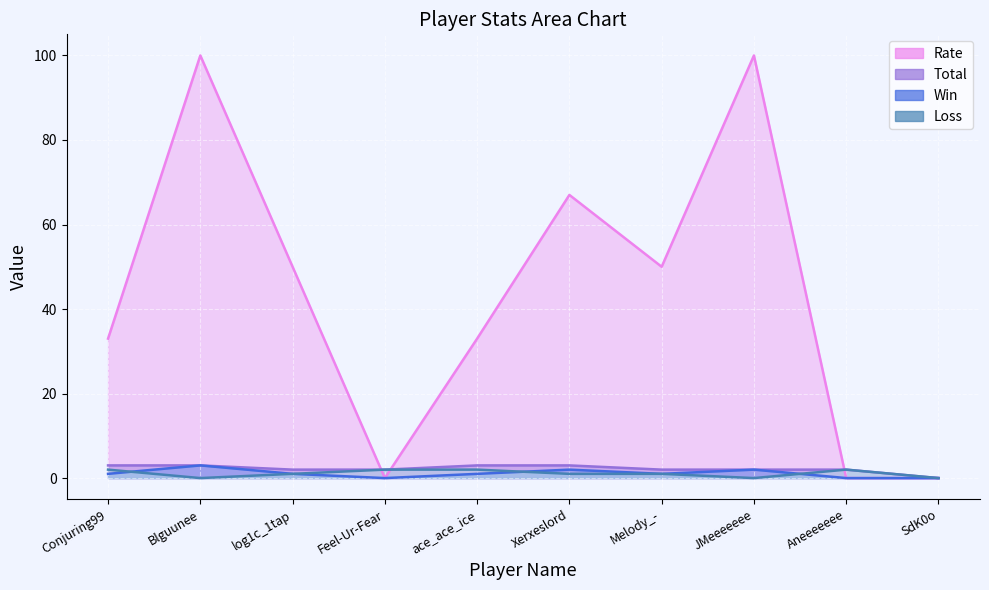

Which series ends up on top after the final intersection of Rate and Loss?

Loss